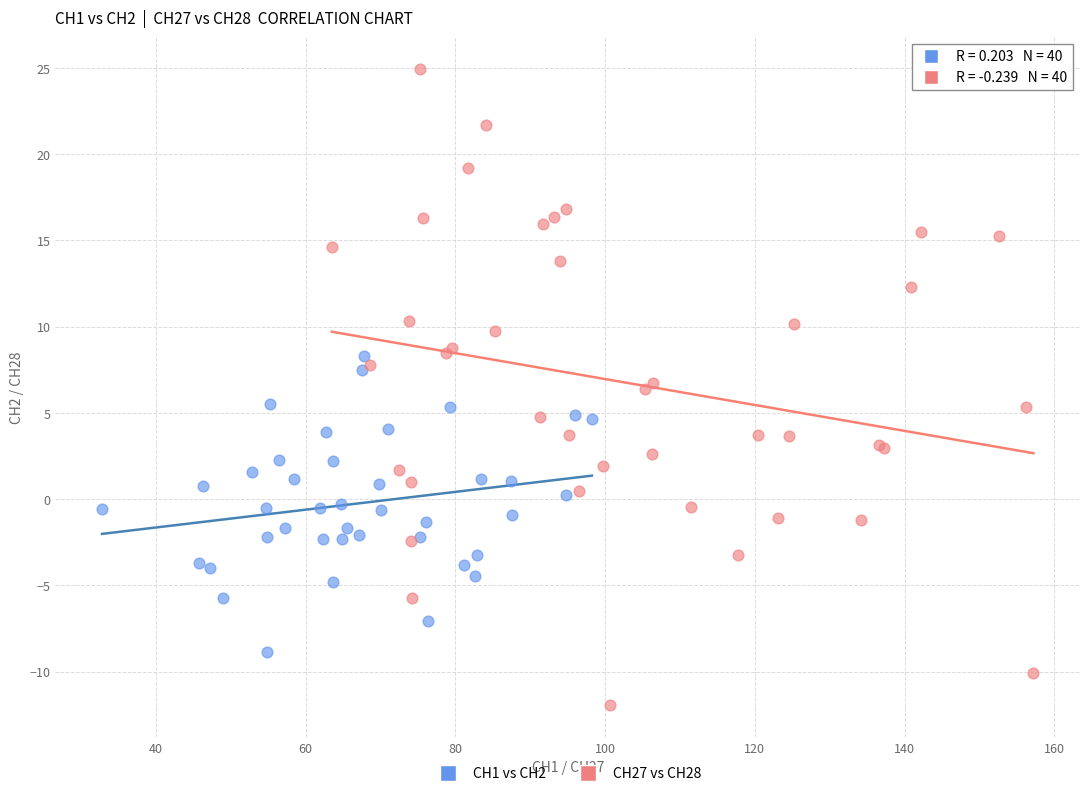

Which series has the largest Y range (max minus min)?

CH27 vs CH28